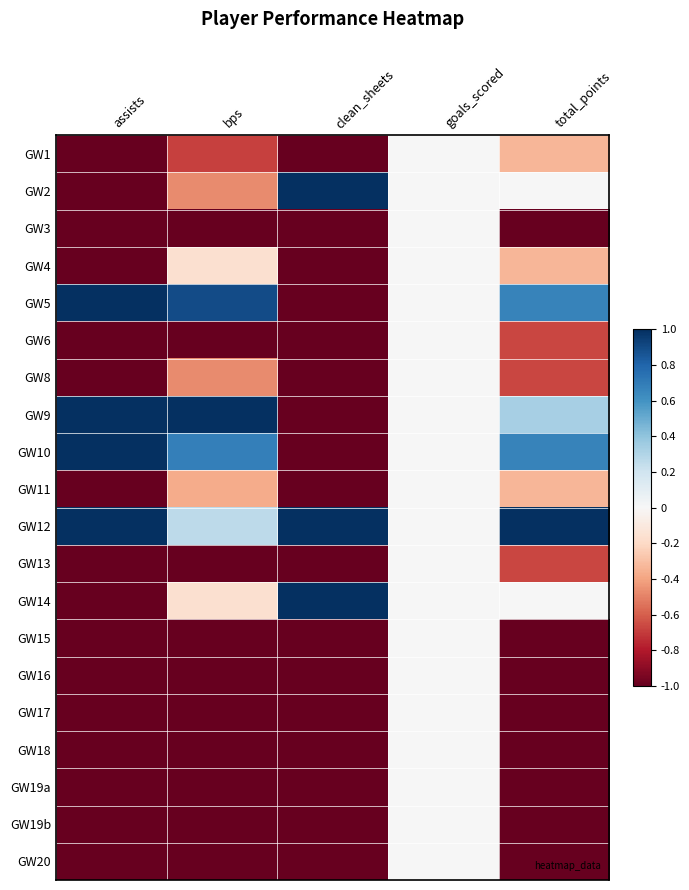

Reading left to right, extract all data points from this chart.

GW1: assists=-1.0	bps=-0.7	clean_sheets=-1.0	goals_scored=0.0	total_points=-0.3
GW2: assists=-1.0	bps=-0.5	clean_sheets=1.0	goals_scored=0.0	total_points=0.0
GW3: assists=-1.0	bps=-1.0	clean_sheets=-1.0	goals_scored=0.0	total_points=-1.0
GW4: assists=-1.0	bps=-0.2	clean_sheets=-1.0	goals_scored=0.0	total_points=-0.3
GW5: assists=1.0	bps=0.9	clean_sheets=-1.0	goals_scored=0.0	total_points=0.7
GW6: assists=-1.0	bps=-1.0	clean_sheets=-1.0	goals_scored=0.0	total_points=-0.7
GW8: assists=-1.0	bps=-0.5	clean_sheets=-1.0	goals_scored=0.0	total_points=-0.7
GW9: assists=1.0	bps=1.0	clean_sheets=-1.0	goals_scored=0.0	total_points=0.3
GW10: assists=1.0	bps=0.7	clean_sheets=-1.0	goals_scored=0.0	total_points=0.7
GW11: assists=-1.0	bps=-0.4	clean_sheets=-1.0	goals_scored=0.0	total_points=-0.3
GW12: assists=1.0	bps=0.3	clean_sheets=1.0	goals_scored=0.0	total_points=1.0
GW13: assists=-1.0	bps=-1.0	clean_sheets=-1.0	goals_scored=0.0	total_points=-0.7
GW14: assists=-1.0	bps=-0.2	clean_sheets=1.0	goals_scored=0.0	total_points=0.0
GW15: assists=-1.0	bps=-1.0	clean_sheets=-1.0	goals_scored=0.0	total_points=-1.0
GW16: assists=-1.0	bps=-1.0	clean_sheets=-1.0	goals_scored=0.0	total_points=-1.0
GW17: assists=-1.0	bps=-1.0	clean_sheets=-1.0	goals_scored=0.0	total_points=-1.0
GW18: assists=-1.0	bps=-1.0	clean_sheets=-1.0	goals_scored=0.0	total_points=-1.0
GW19a: assists=-1.0	bps=-1.0	clean_sheets=-1.0	goals_scored=0.0	total_points=-1.0
GW19b: assists=-1.0	bps=-1.0	clean_sheets=-1.0	goals_scored=0.0	total_points=-1.0
GW20: assists=-1.0	bps=-1.0	clean_sheets=-1.0	goals_scored=0.0	total_points=-1.0